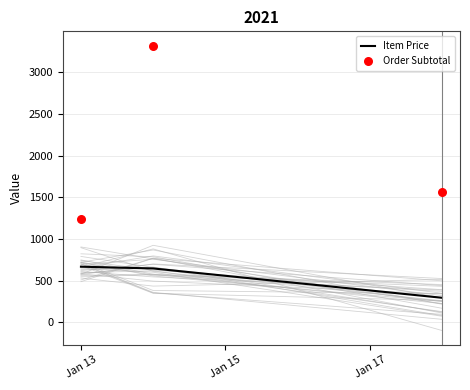

What is the minimum value for Item Price?

294.8